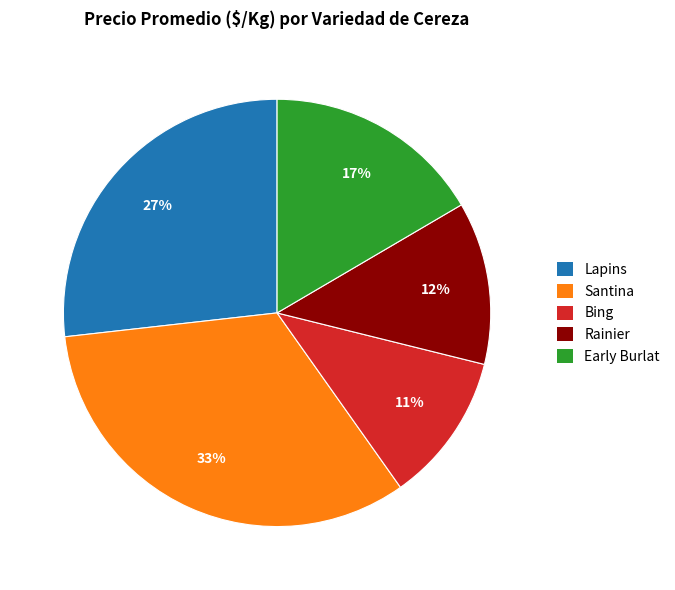

What percentage is the Early Burlat slice, to the nearest percent?

17%